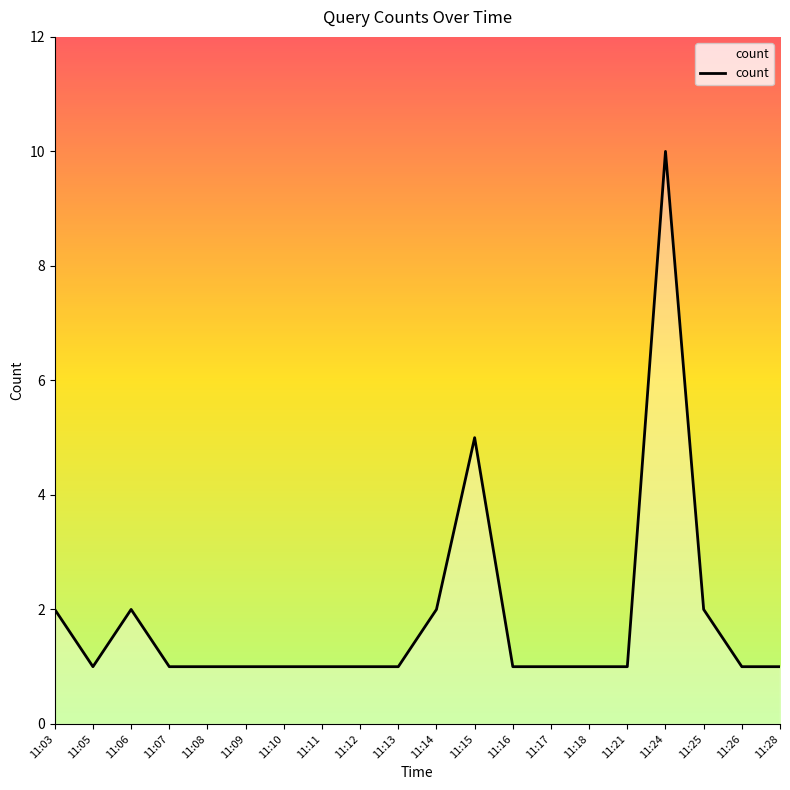

What is the difference between the maximum and minimum values?

9